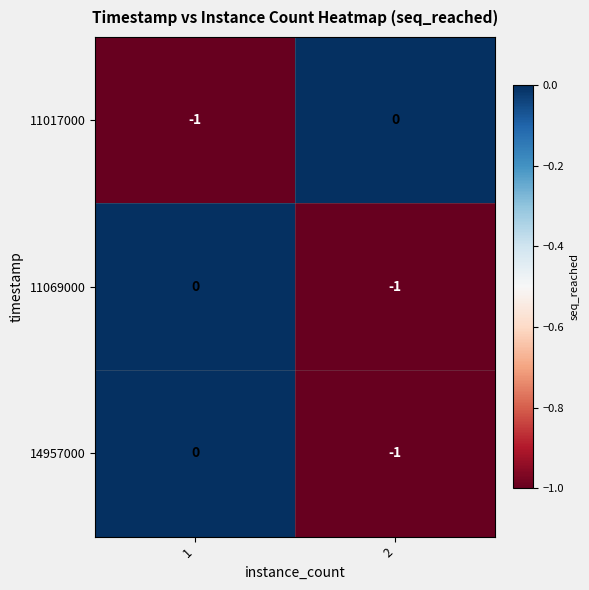

Is it true that 14957000 equals 0 at 1?

True